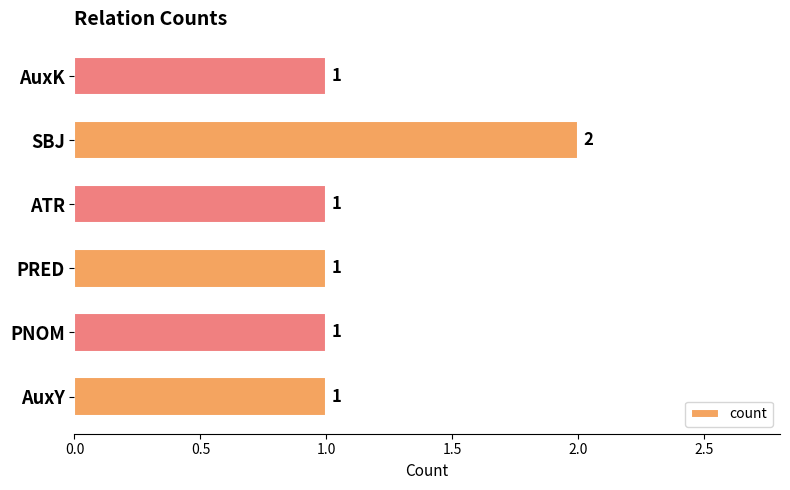

The chart shows a value of 2 at SBJ. True or false?

True